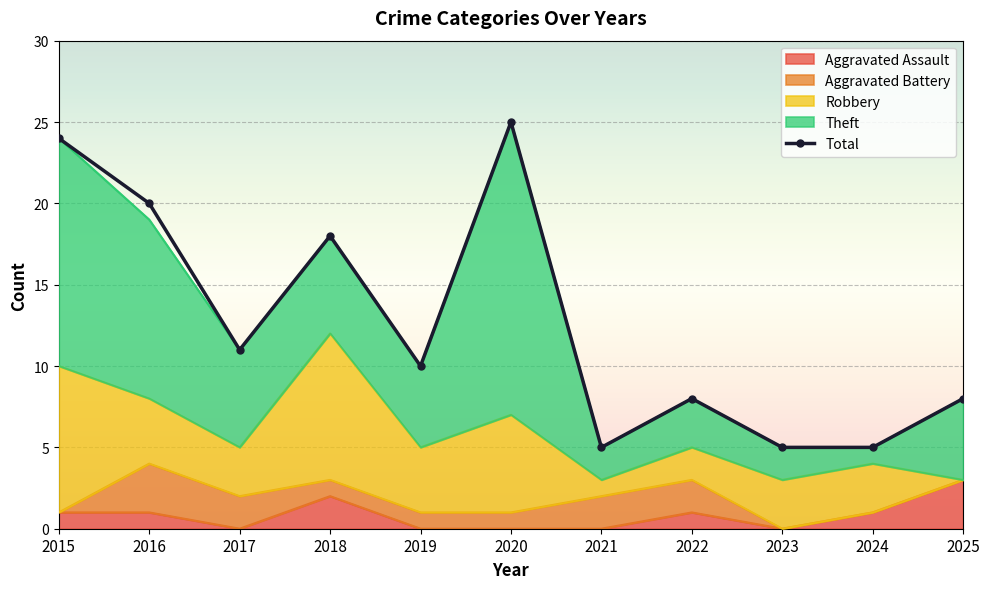

What is the smallest value displayed?

5